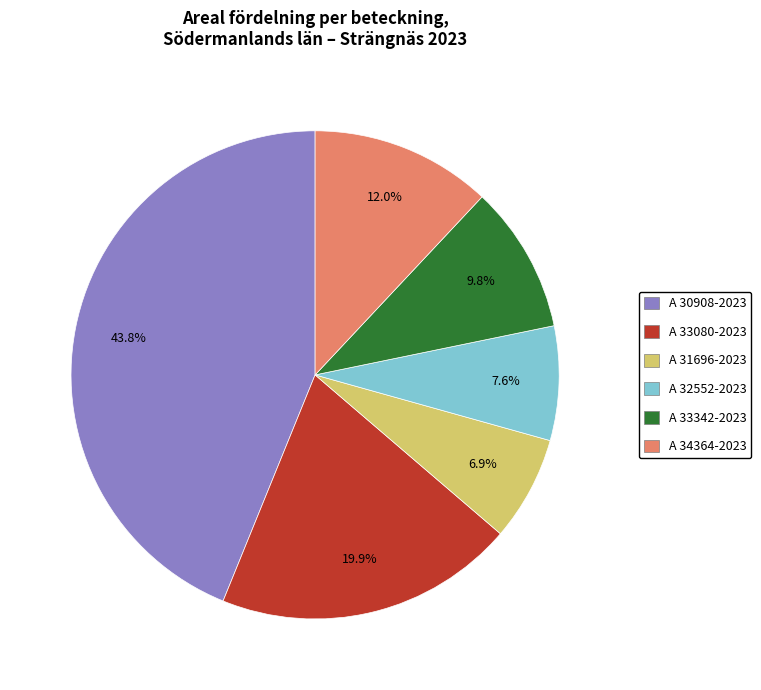

What is the ratio of the value at A 34364-2023 to the value at A 33342-2023?

1.2